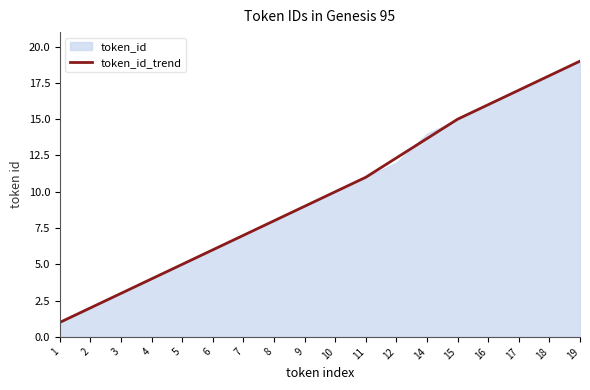

What is the change in value from 2 to 5?

+3.0